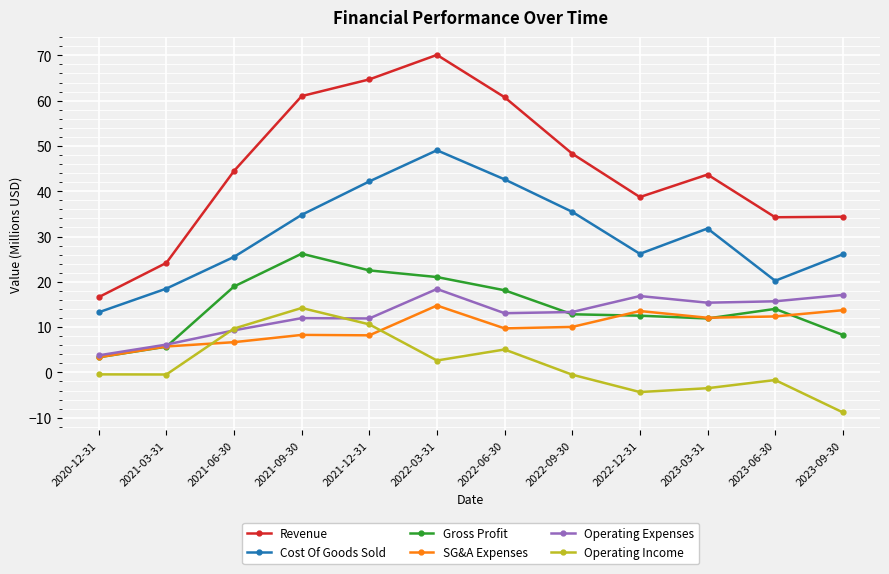

Where is the first local maximum for Gross Profit?

2021-09-30